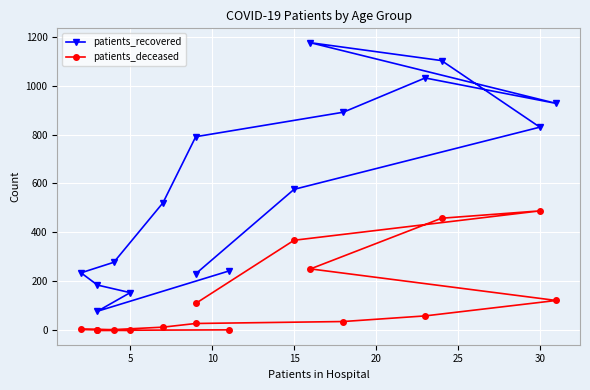

What are all the series names shown in the legend?

patients_recovered, patients_deceased